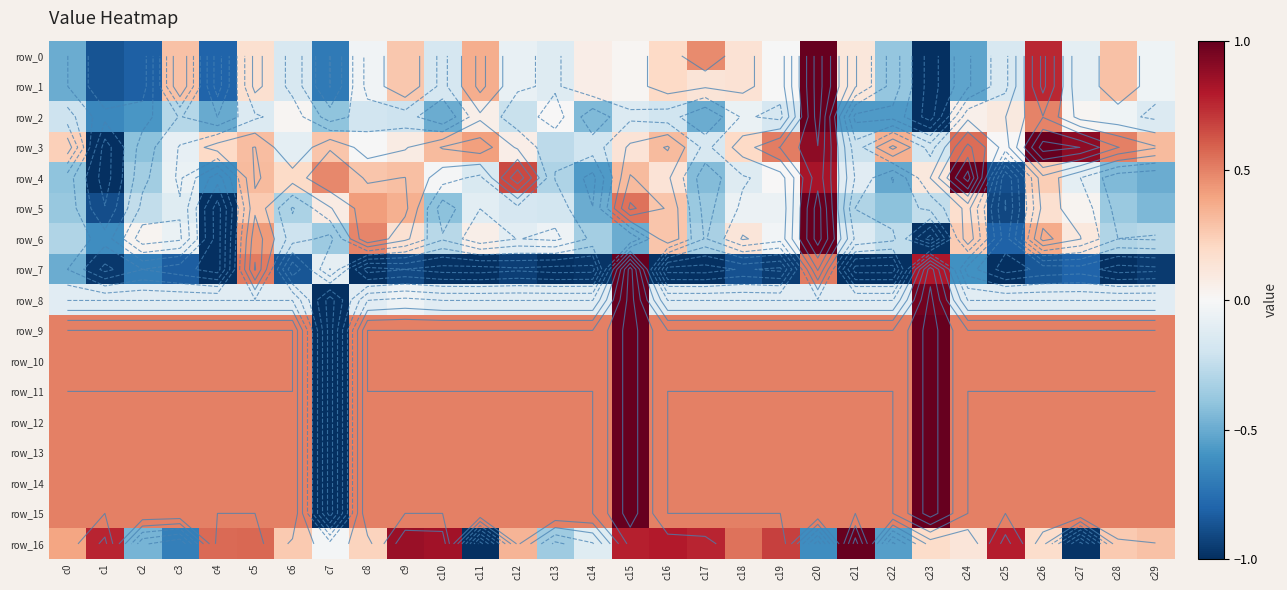

At which category is the sum across all series the highest?

c15